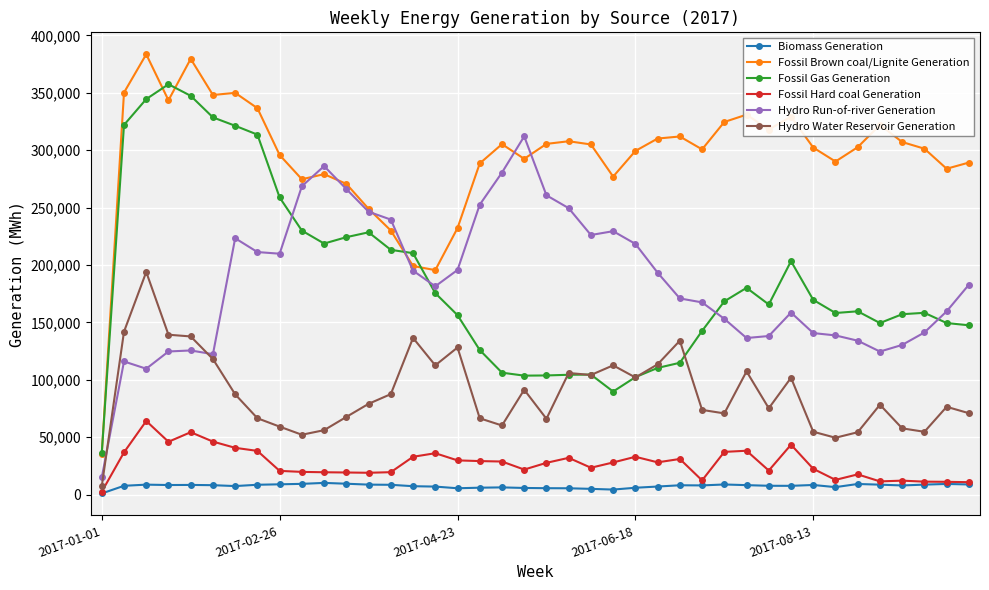

Which series has the largest range (max minus min)?

Fossil Brown coal/Lignite Generation